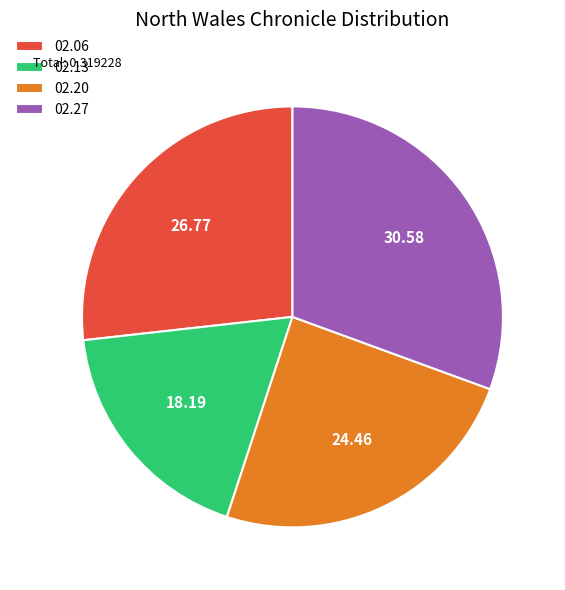

Is there a majority slice in this chart?

No